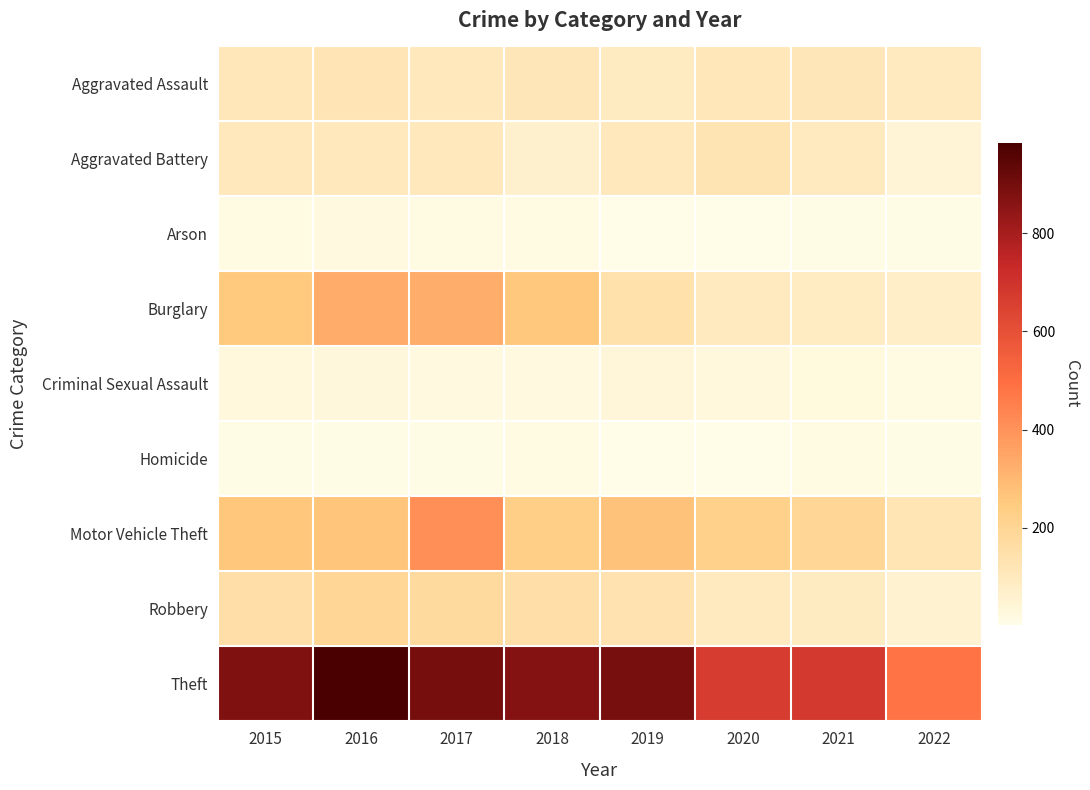

Count the number of categories in the chart.

8